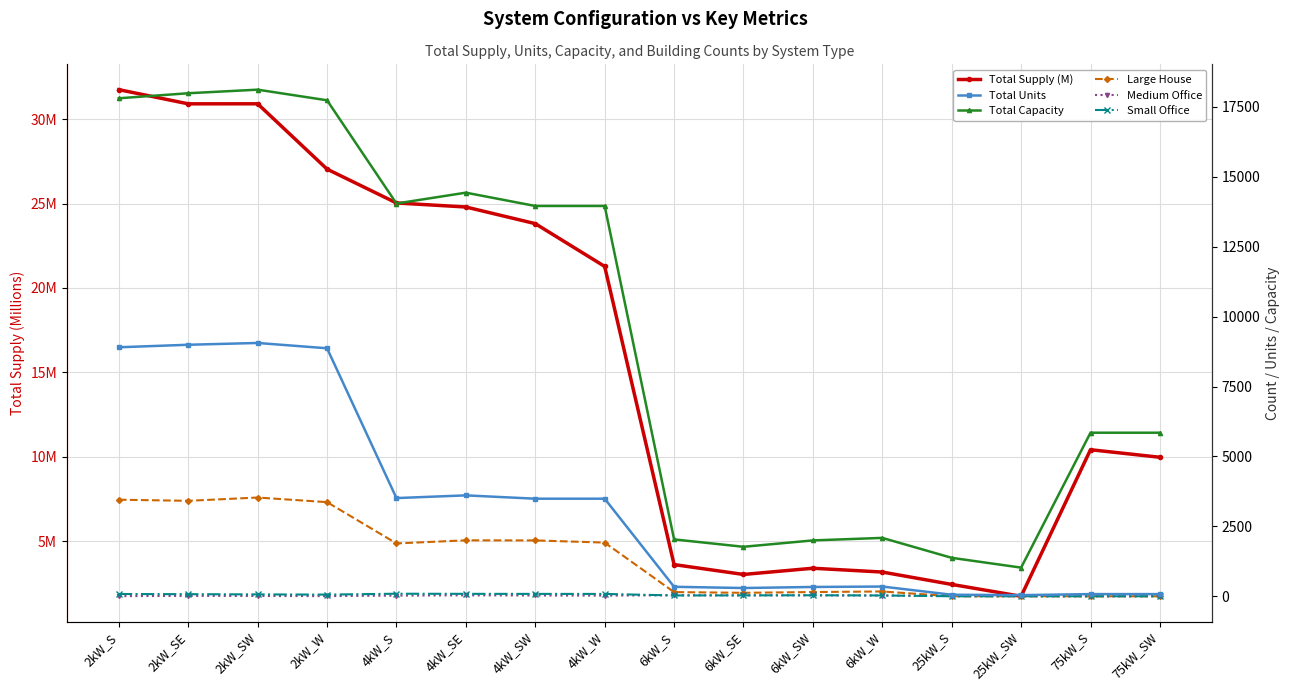

What position from the right is 75kW_S?

2